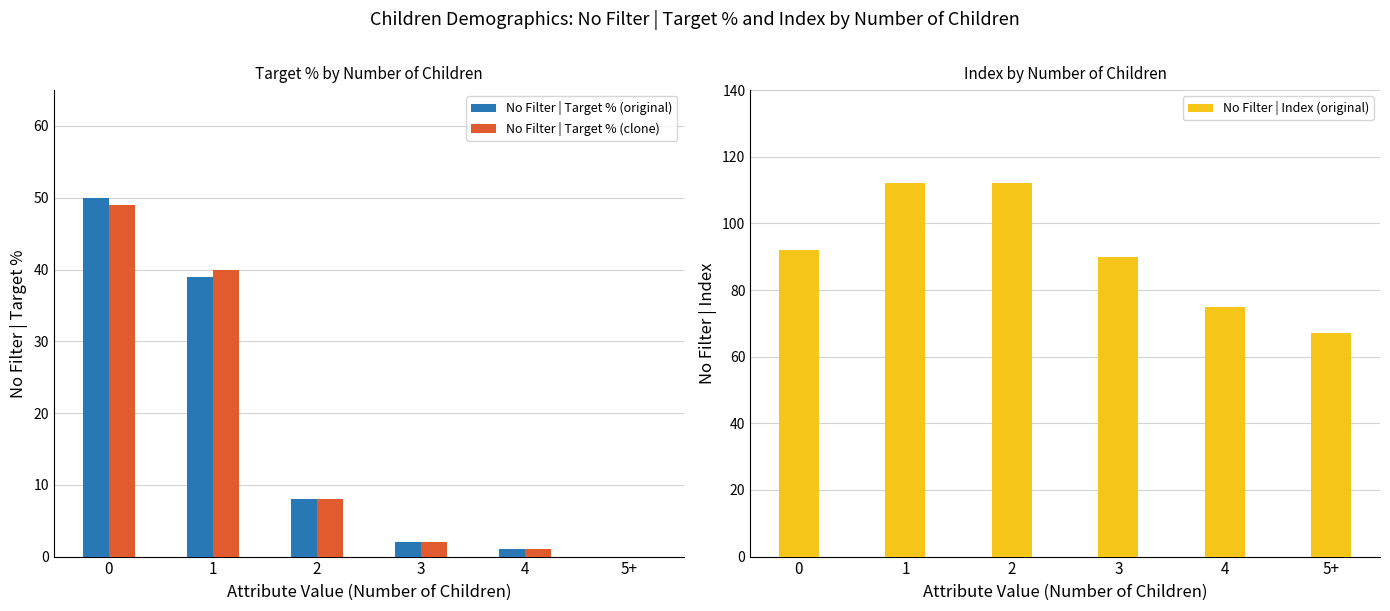

How many distinct data groups are displayed?

3